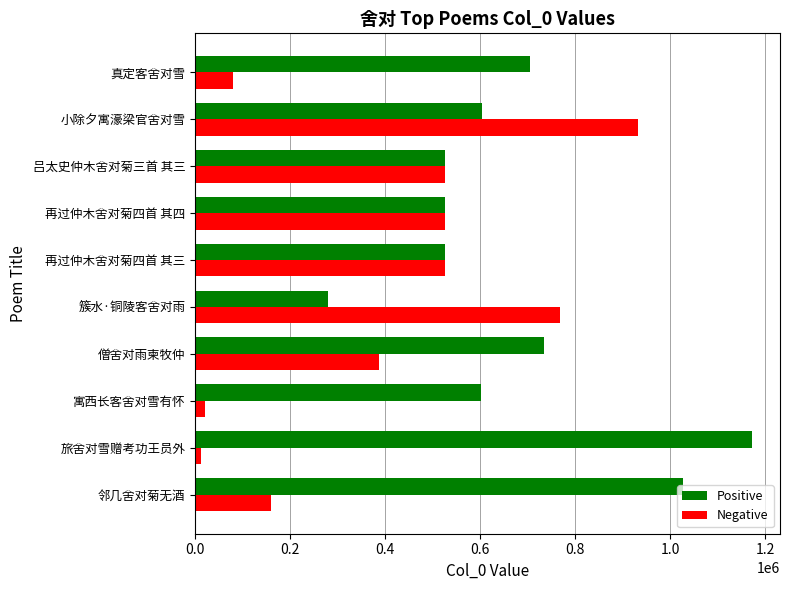

List the series in order of their peak value, lowest first.

Negative, Positive